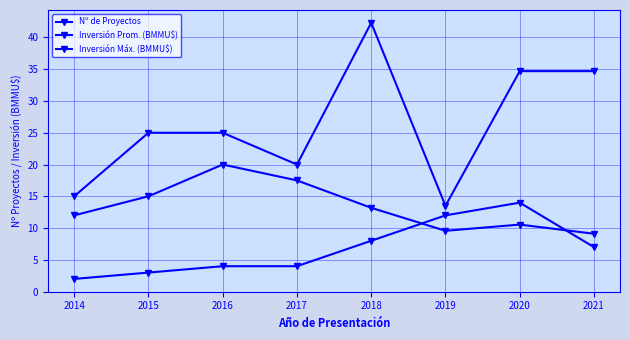

How many data points in Nº de Proyectos are less than 7?

4